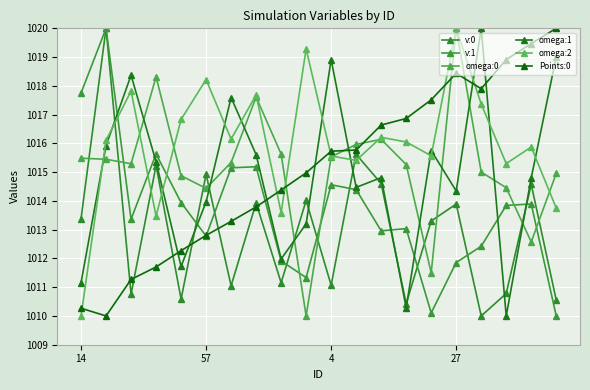

Reading left to right, list all the values displayed in this chart.

v:0: 1013.4	1020.0	1010.8	1015.2	1010.6	1014.9	1011.1	1013.9	1011.2	1014.0	1011.1	1015.6	1014.6	1010.4	1013.3	1013.9	1010.0	1010.8	1014.6	1010.6
v:1: 1017.8	1020.0	1013.4	1015.6	1013.9	1012.8	1015.2	1015.2	1011.9	1011.3	1014.6	1014.4	1013.0	1013.0	1010.1	1011.9	1012.4	1013.8	1013.9	1010.0
omega:0: 1015.5	1015.4	1015.3	1018.3	1014.9	1014.4	1015.3	1017.6	1015.6	1010.0	1015.5	1016.0	1016.1	1015.3	1011.5	1020.0	1015.0	1014.5	1012.6	1015.0
omega:1: 1011.2	1015.9	1018.4	1015.4	1011.7	1014.0	1017.6	1015.6	1012.0	1013.2	1018.9	1014.5	1014.8	1010.3	1015.8	1014.3	1020.0	1010.0	1014.8	1019.0
omega:2: 1010.0	1016.1	1017.8	1013.5	1016.8	1018.2	1016.1	1017.7	1013.6	1019.3	1015.6	1015.4	1016.2	1016.0	1015.6	1020.0	1017.4	1015.3	1015.9	1013.8
Points:0: 1010.3	1010.0	1011.3	1011.7	1012.3	1012.8	1013.3	1013.8	1014.4	1015.0	1015.7	1015.8	1016.6	1016.9	1017.5	1018.4	1017.9	1018.9	1019.5	1020.0